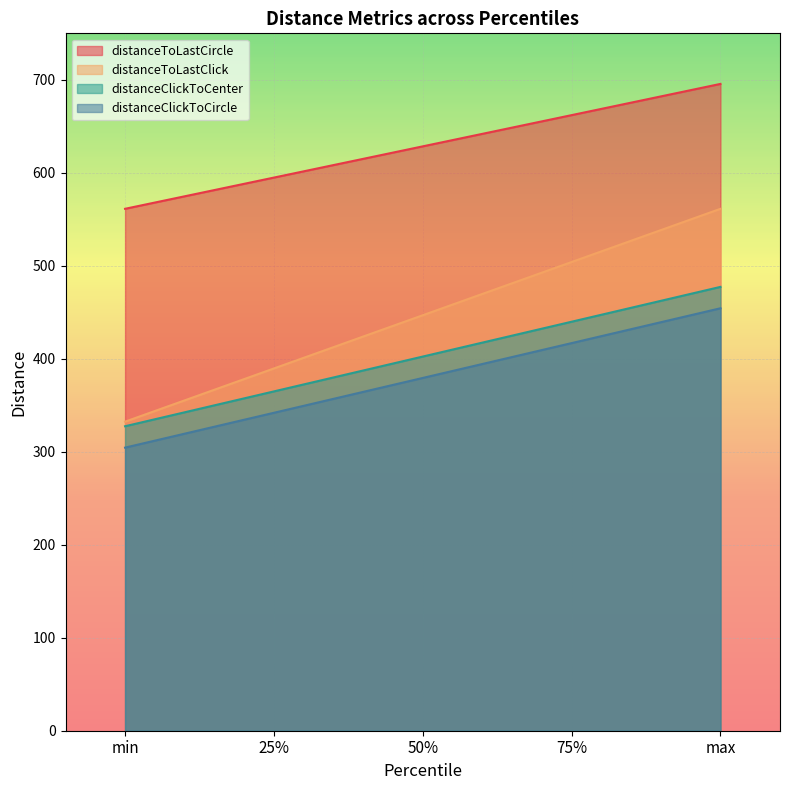

What is the difference between the highest and lowest values at 50%?

249.1